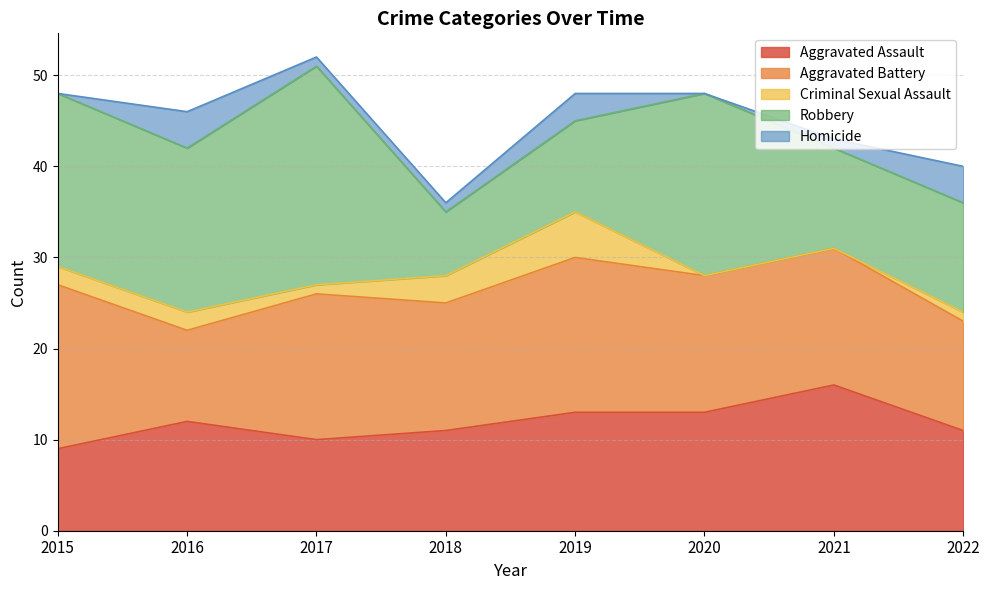

True or false: Homicide and Aggravated Battery cross at least once.

False